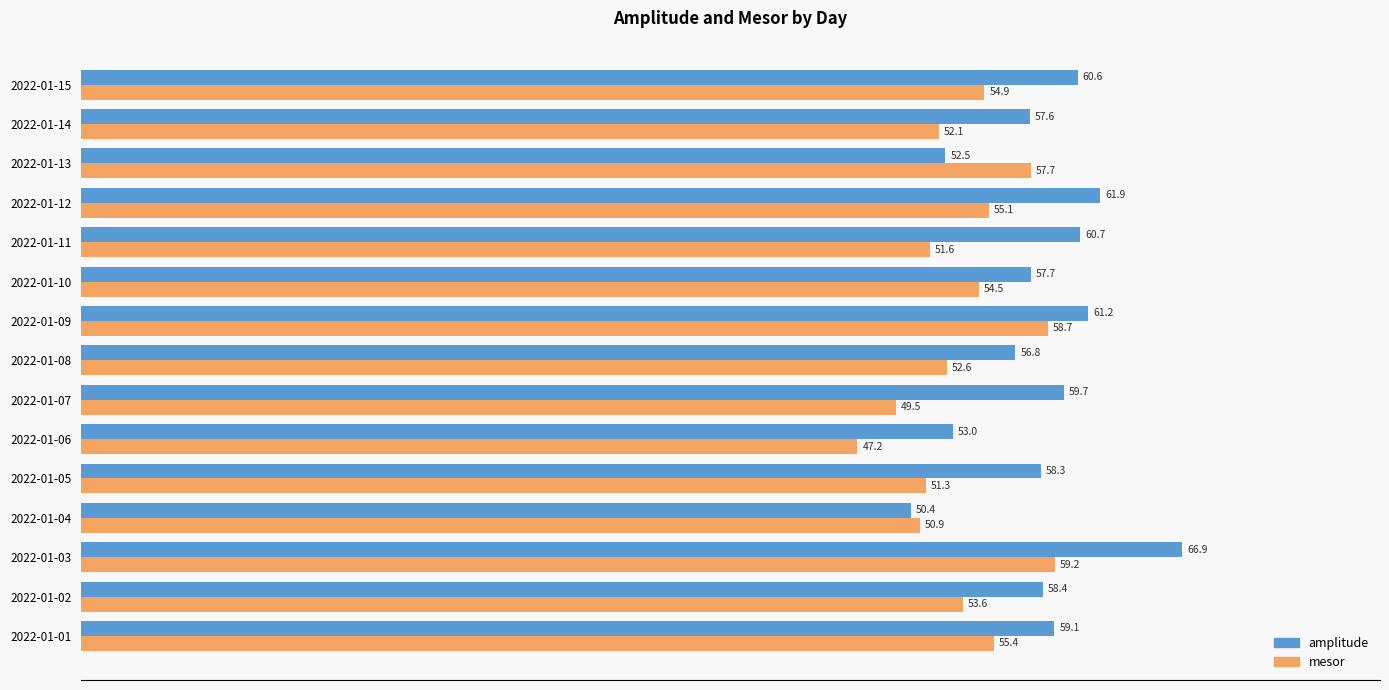

Rank the categories by mesor value from lowest to highest.

2022-01-06, 2022-01-07, 2022-01-04, 2022-01-05, 2022-01-11, 2022-01-14, 2022-01-08, 2022-01-02, 2022-01-10, 2022-01-15, 2022-01-12, 2022-01-01, 2022-01-13, 2022-01-09, 2022-01-03